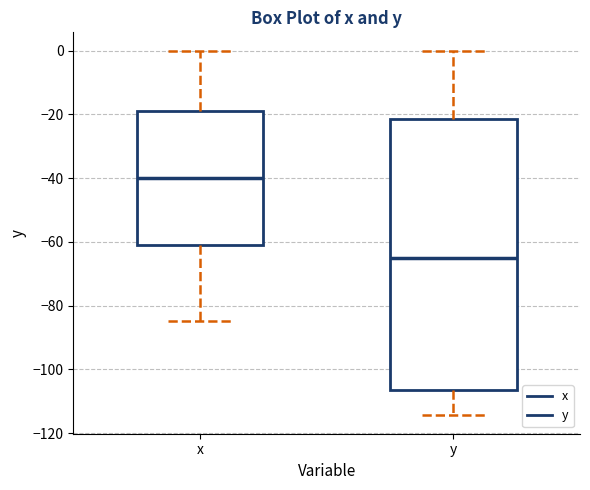

Which box's median line is the lowest?

y